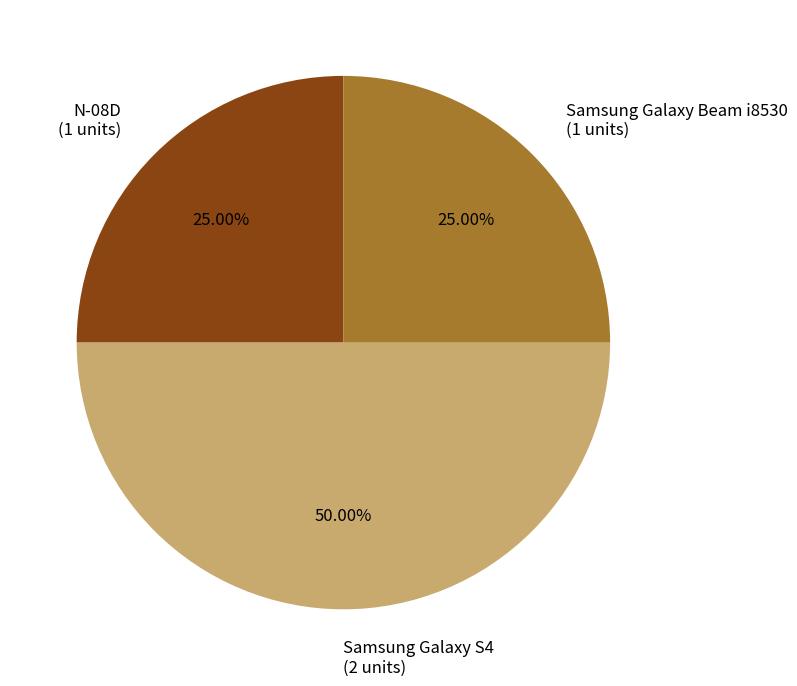

What percentage is the N-08D slice, to the nearest percent?

25%